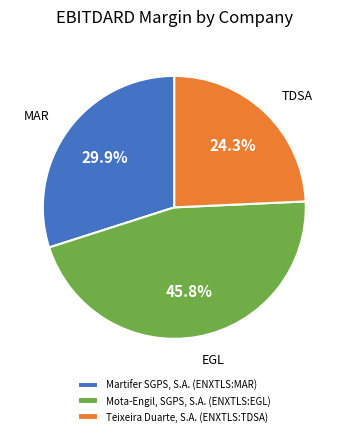

True or false: Teixeira Duarte, S.A. (ENXTLS:TDSA) accounts for 24% of the total.

True